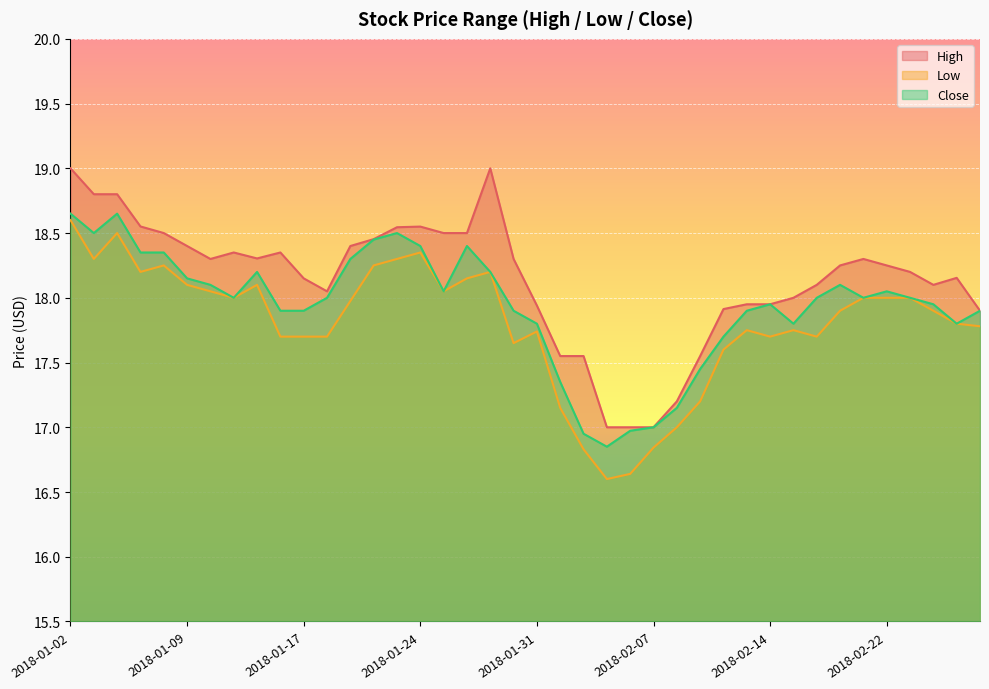

Which category has the highest value in the Close series?

2018-01-02